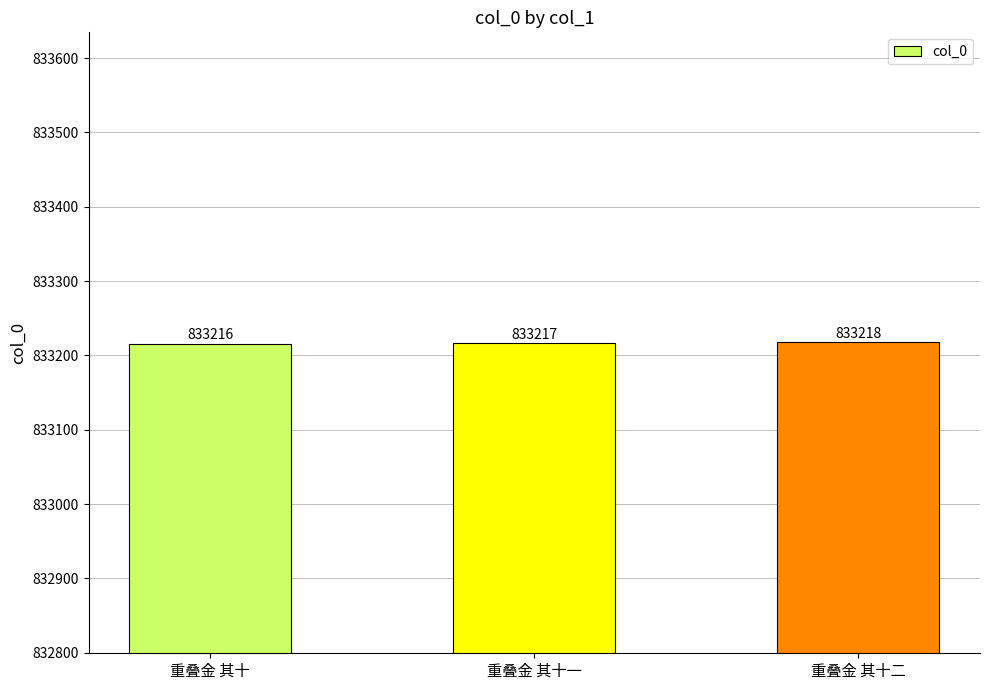

What is the maximum value shown in the chart?

833218